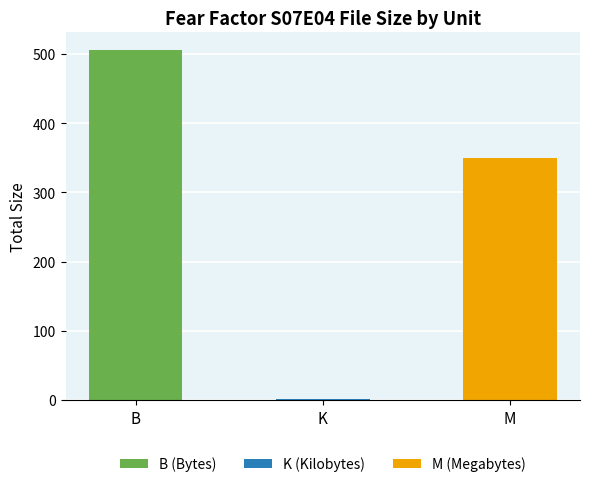

What is the maximum value shown in the chart?

506.0